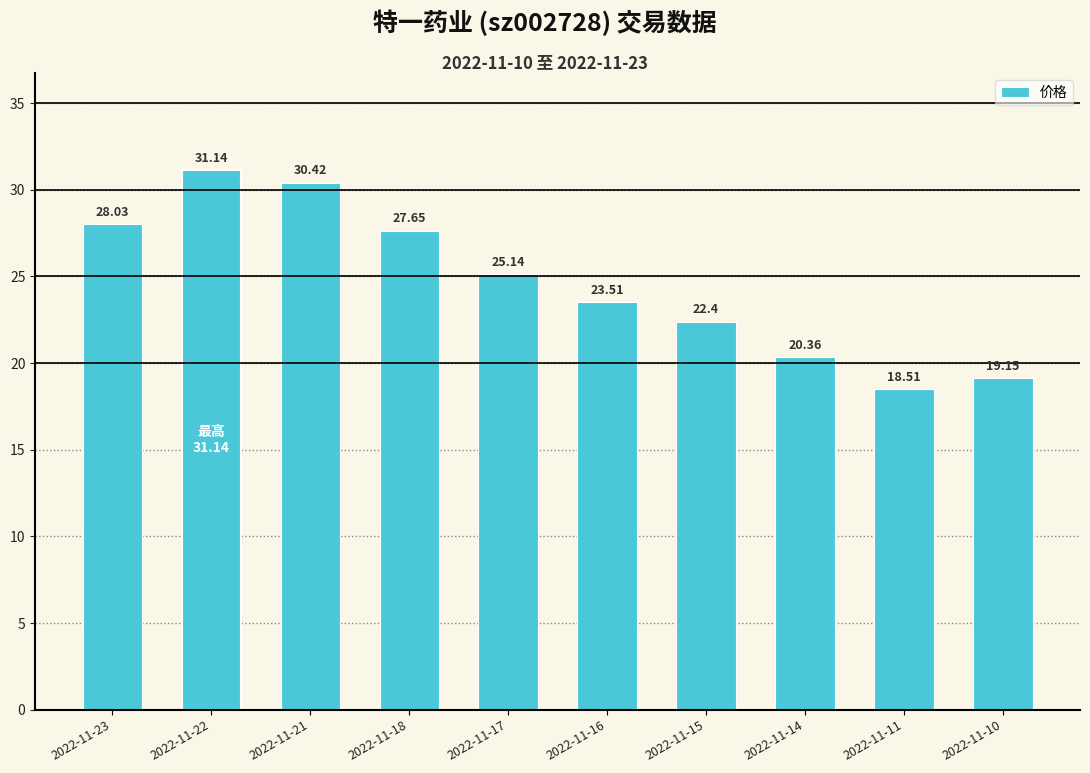

True or false: the data shows 8.6 at 2022-11-16.

False